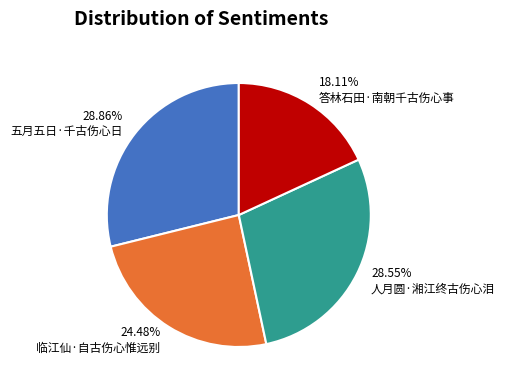

To the nearest percent, what is the difference between the 临江仙·自古伤心惟远别 and 人月圆·湘江终古伤心泪 slice percentages?

4%